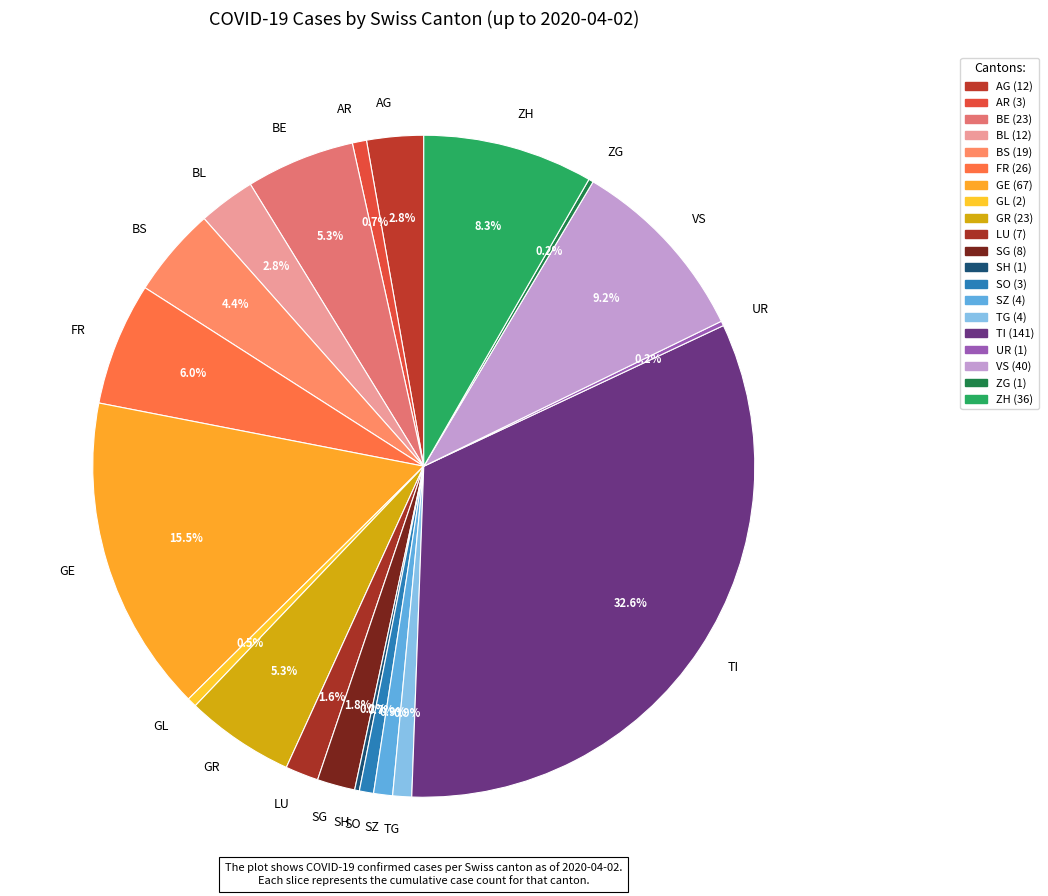

What is the ratio of the value at LU to the value at BE?

0.3